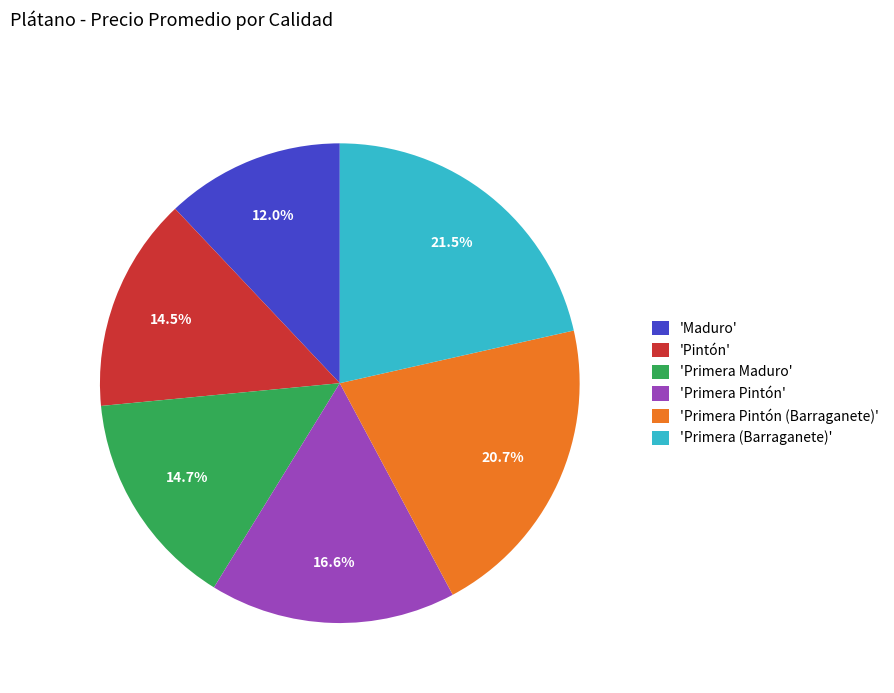

Approximately how many times larger is the value at 'Primera Maduro' compared to 'Maduro'?

1.2